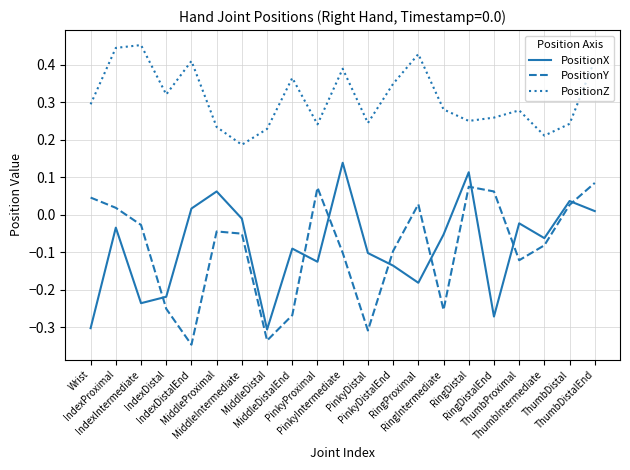

True or false: PositionX and PositionZ cross at least once.

False